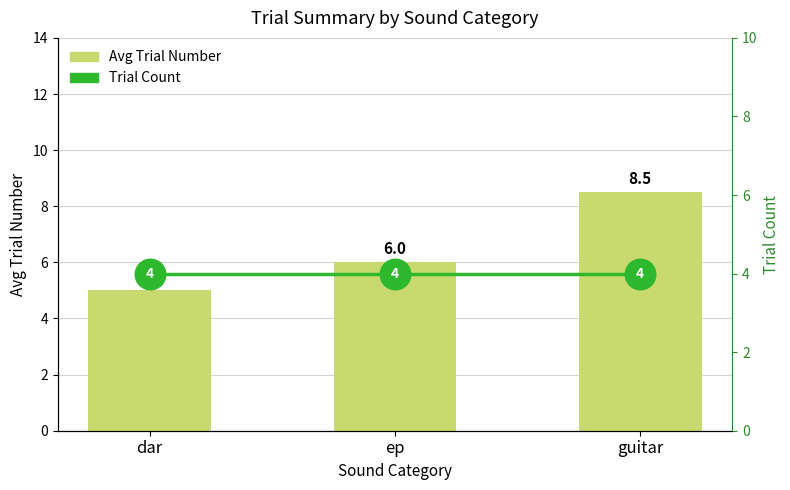

At which category is the sum across all series the highest?

guitar